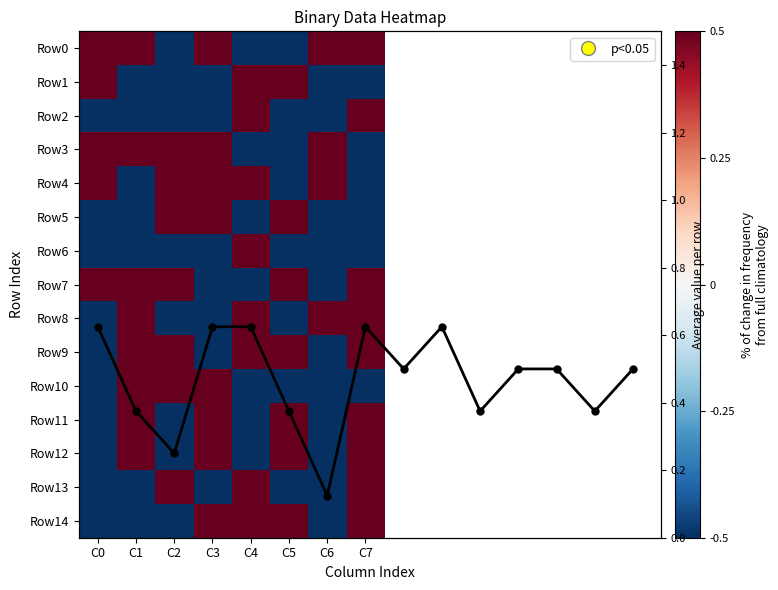

Is it true that row12 equals -0.5 at C0?

True